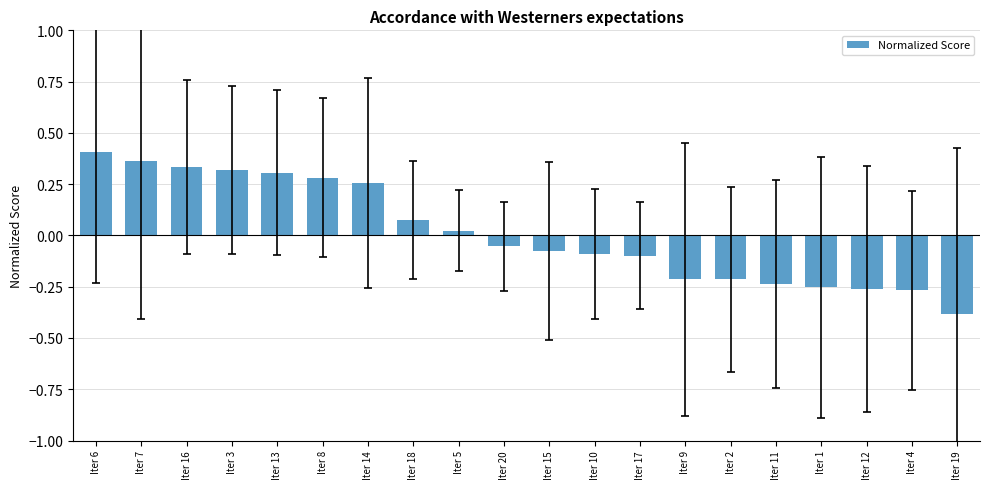

What is the change in value from Iter 13 to Iter 12?

-0.6